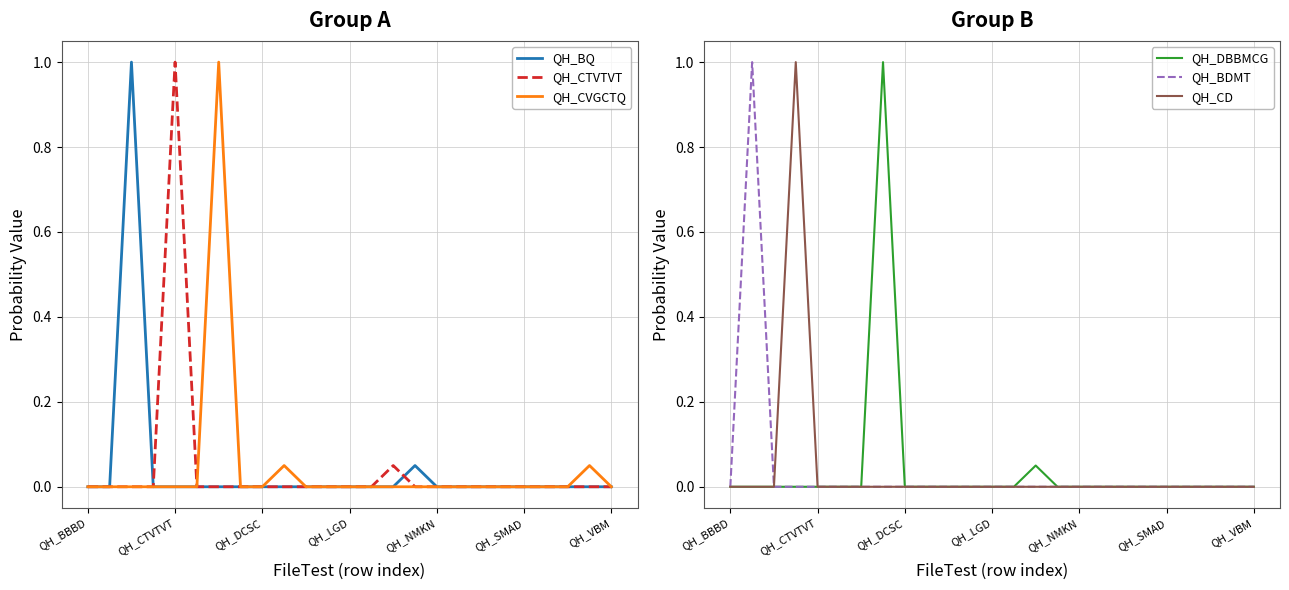

Which label corresponds to the smallest value in the chart?

QH_BBBD